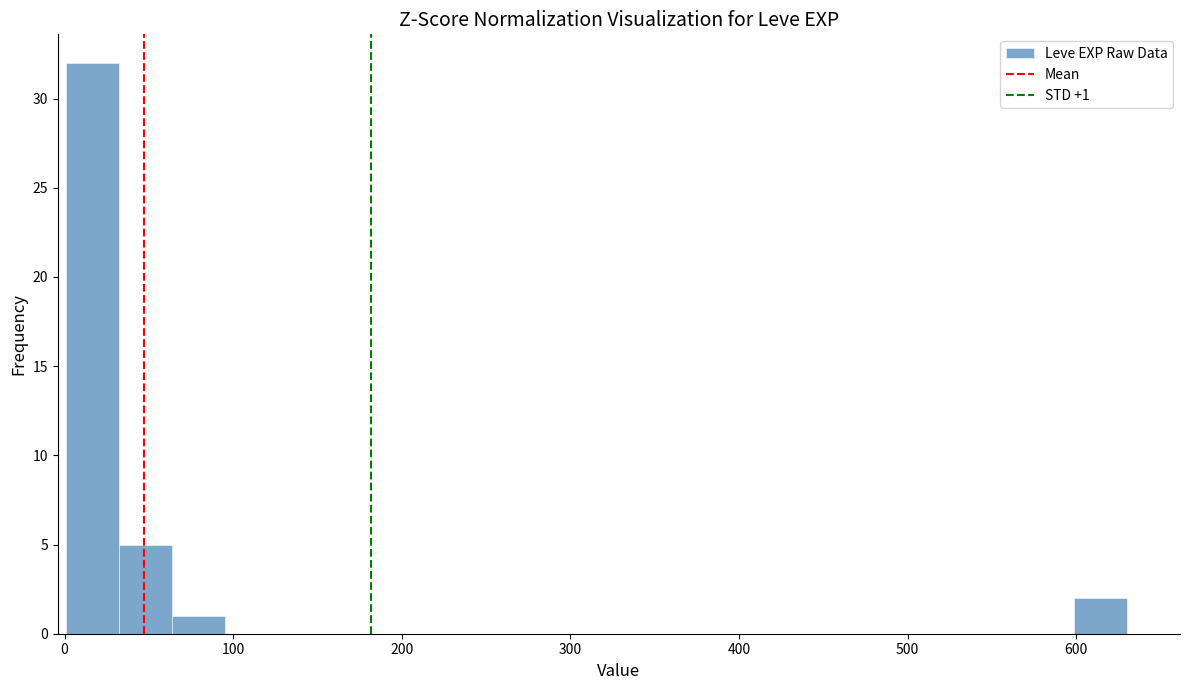

Read against the x-axis, roughly where is the centre of the tallest bar?

20